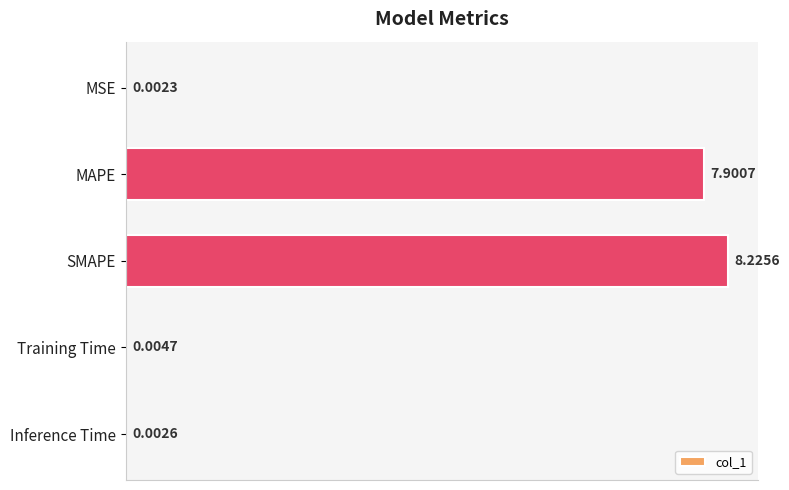

Which label corresponds to the largest value in the chart?

SMAPE